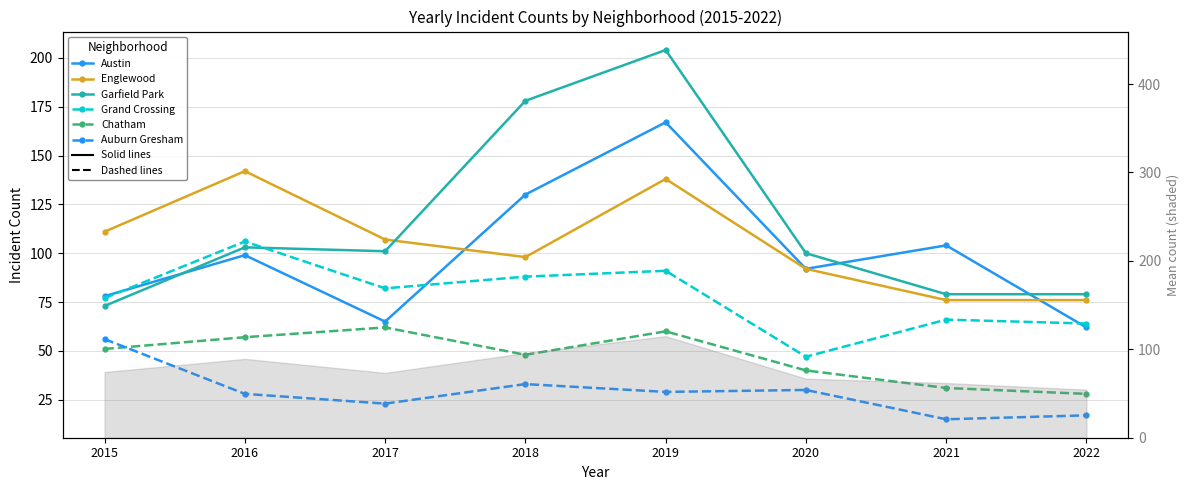

What is the value of the Grand Crossing point at the 3rd from the left?

82